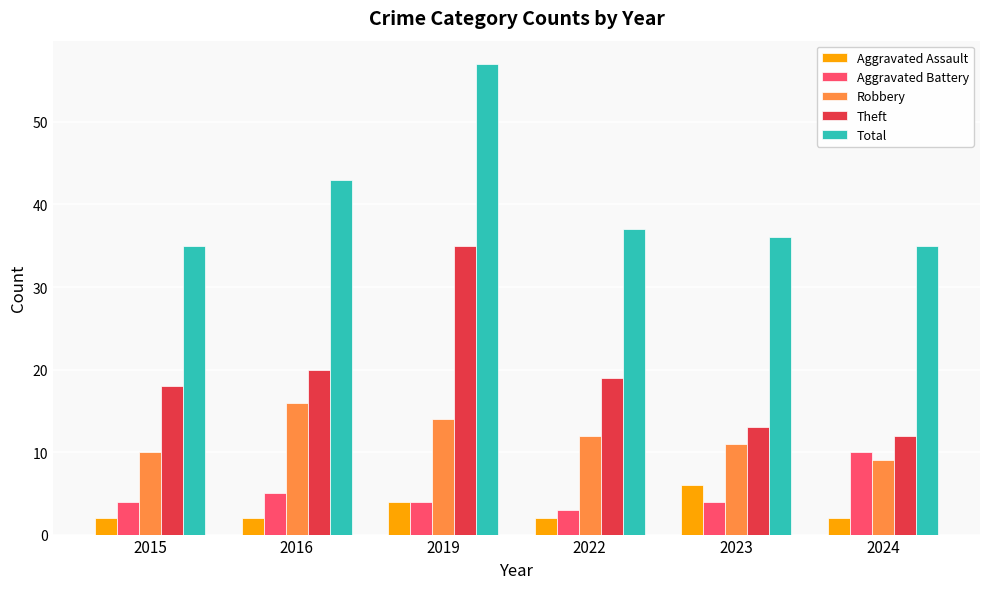

Where is Total nearest to the value 46?

2016